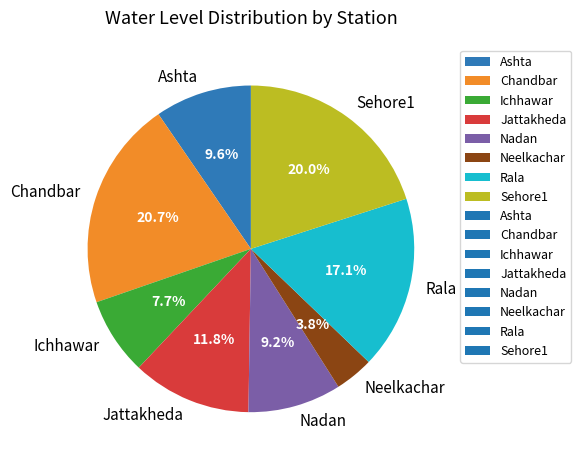

What portion of the pie excludes Ashta?

90.4%